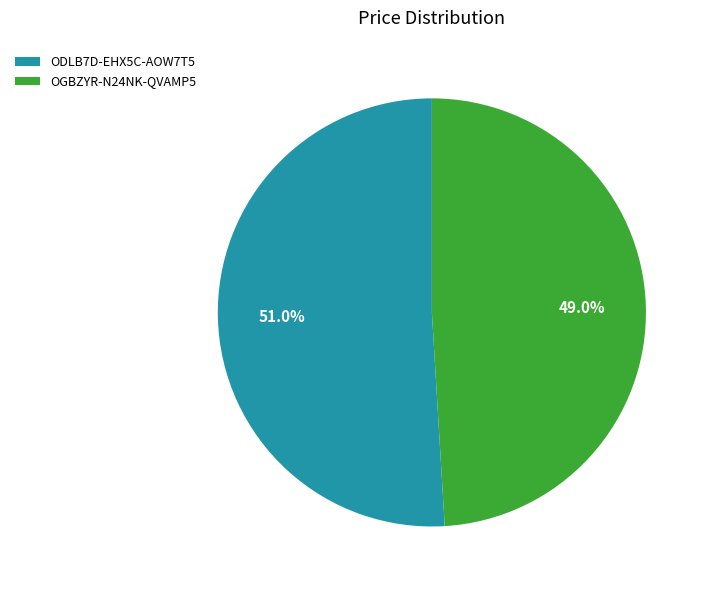

Does any single category account for the majority?

Yes